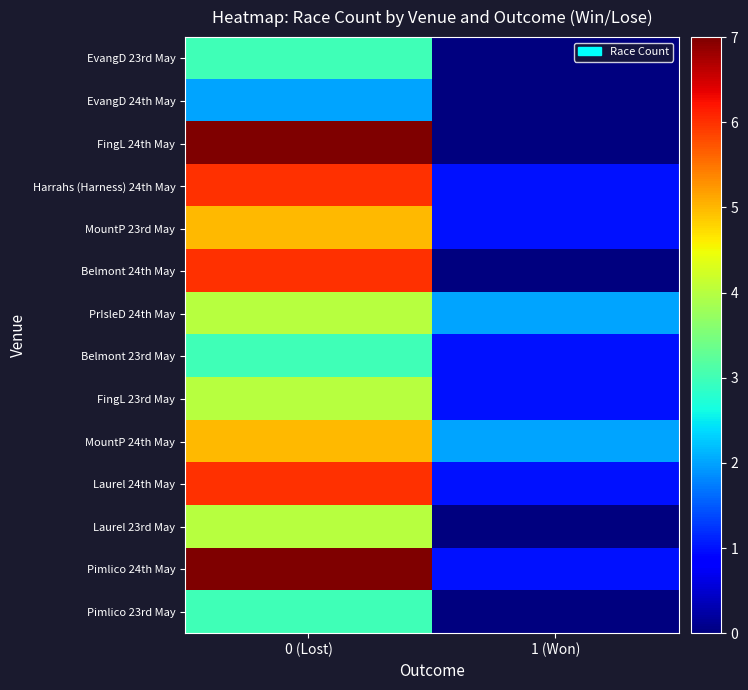

What is the difference between the highest and lowest values at 0 (Lost)?

5